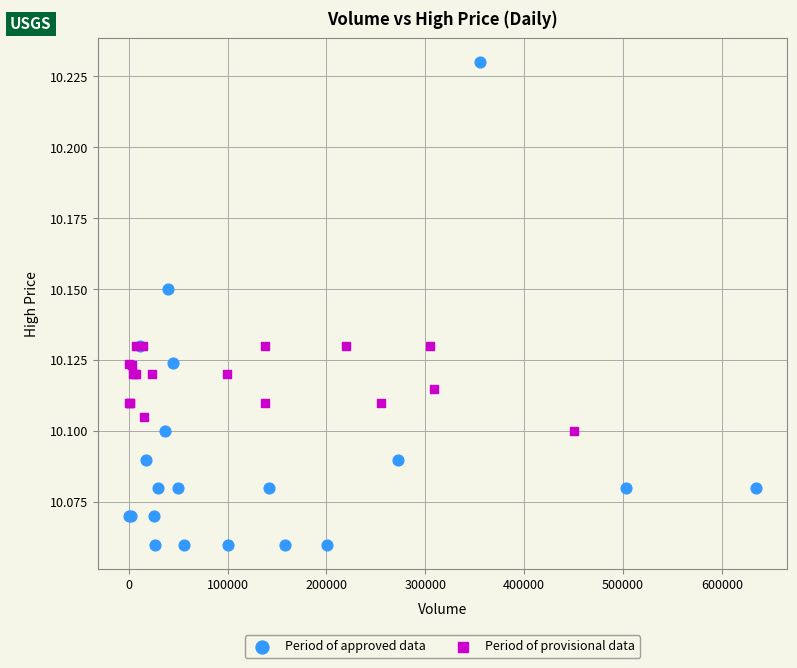

Which series contains the lowest Y value?

Period of approved data